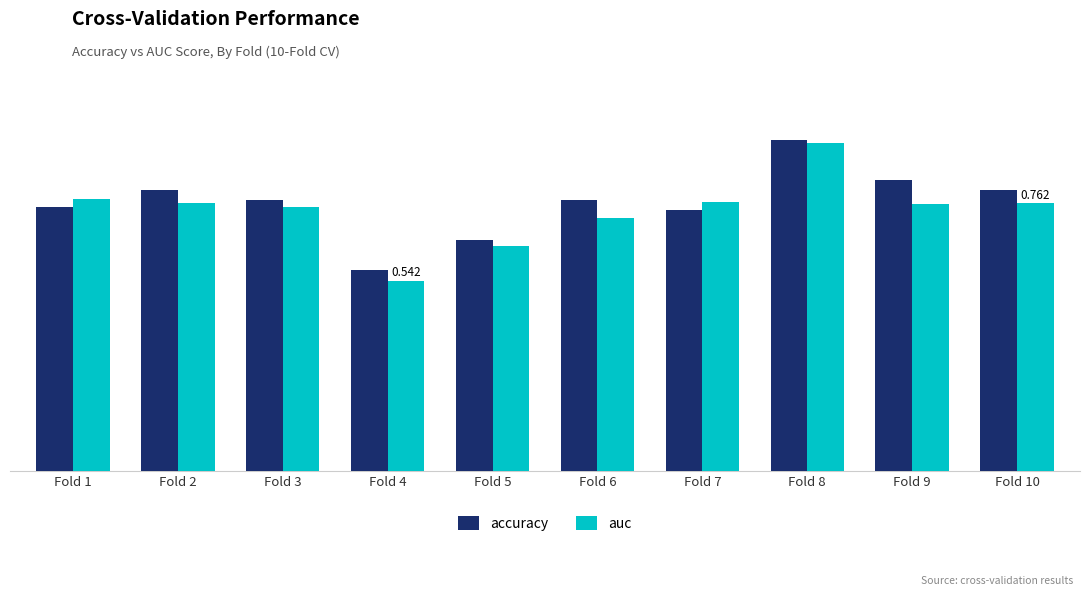

What are all the series names shown in the legend?

accuracy, auc